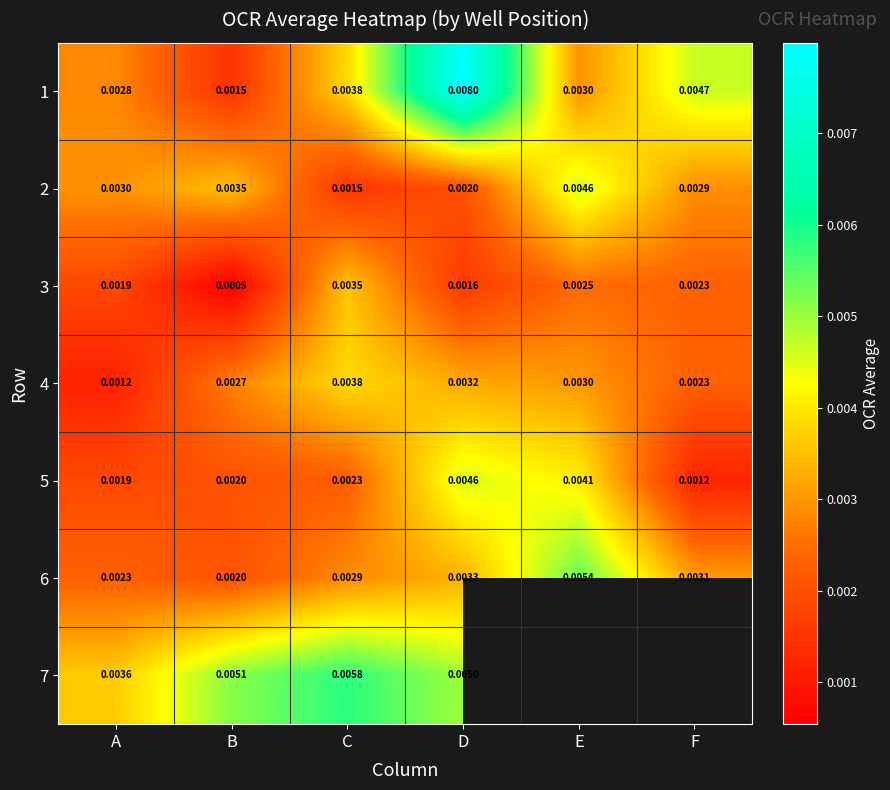

At which label does 1 reach its peak?

D